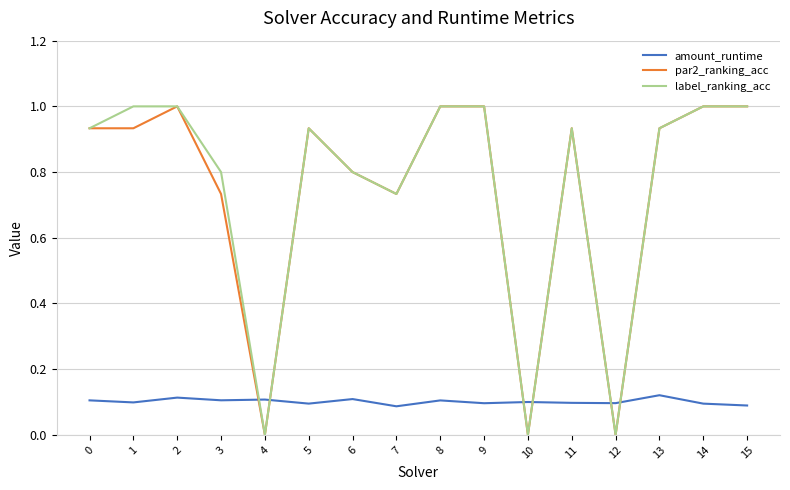

After their last crossing, which series has the higher values: amount_runtime or label_ranking_acc?

label_ranking_acc